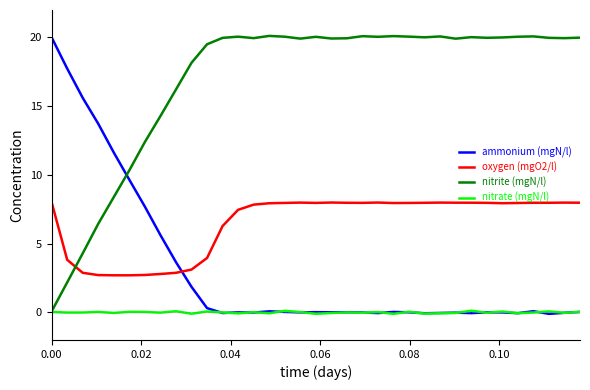

Which series ends up on top after the final intersection of oxygen (mgO2/l) and nitrite (mgN/l)?

nitrite (mgN/l)